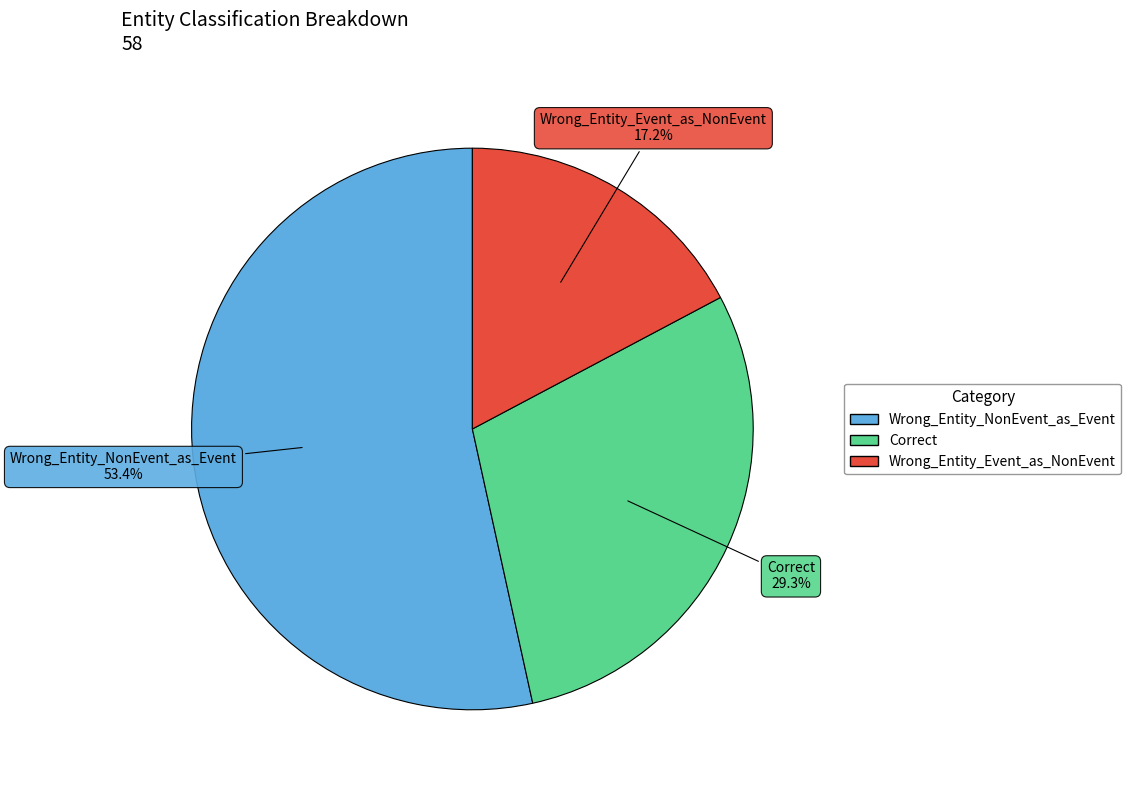

To the nearest percent, what percentage of the pie is Wrong_Entity_Event_as_NonEvent?

17%